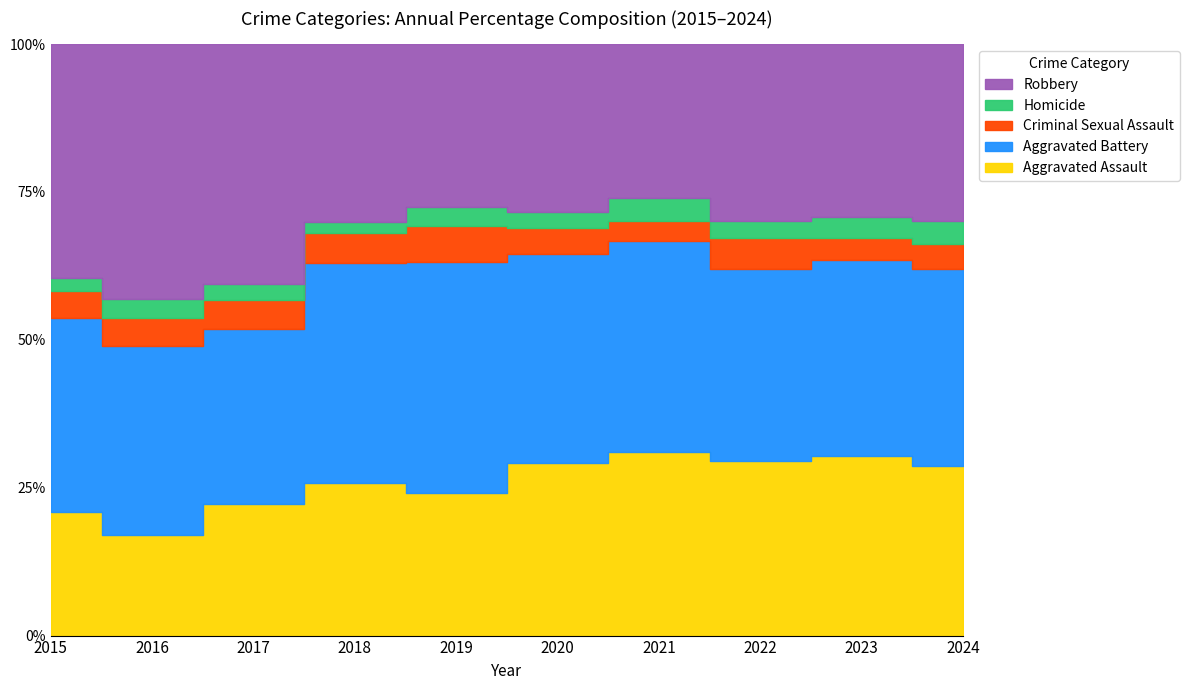

At which label does Homicide reach its minimum?

2018